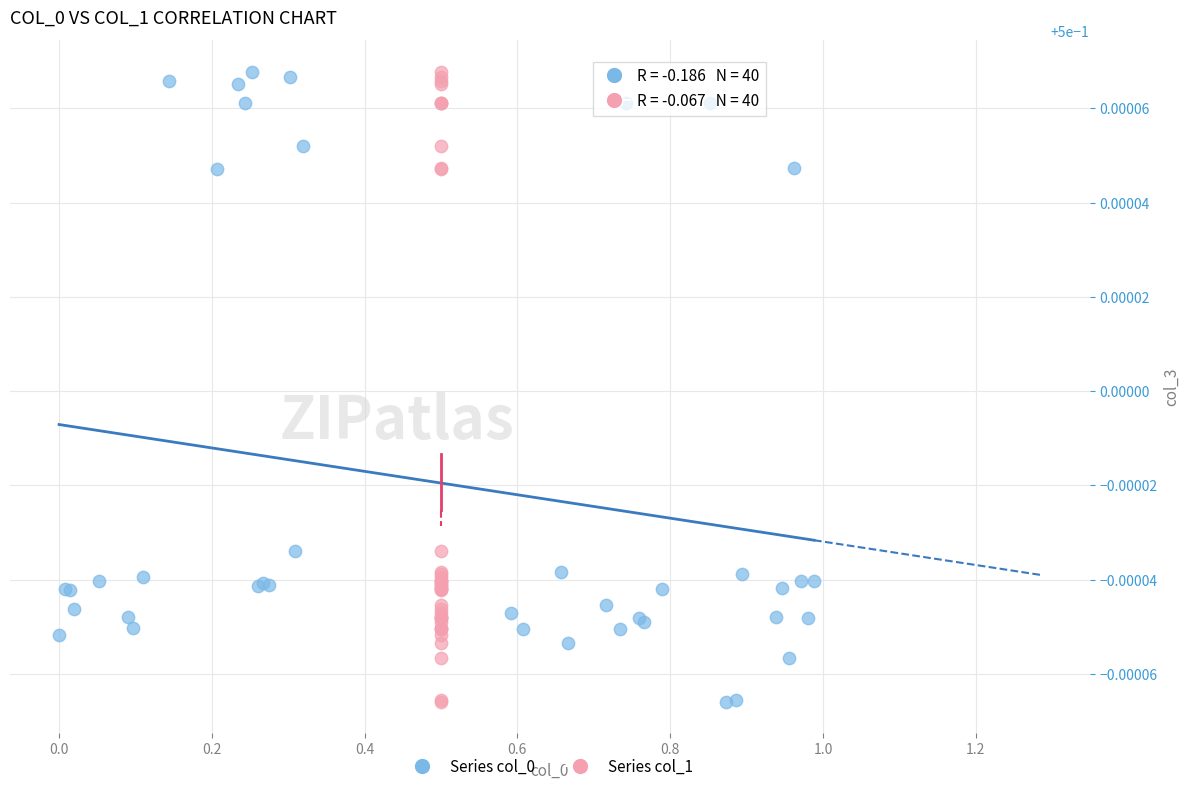

What are all the series names shown in the legend?

Series col_0, Series col_1